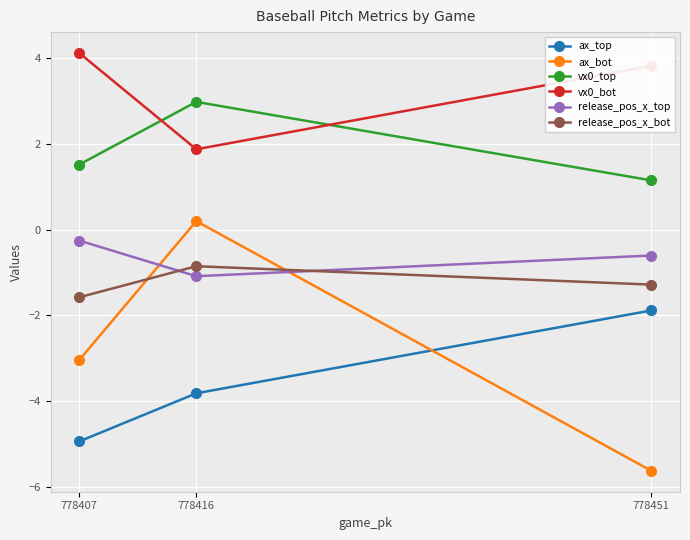

What is the smallest value displayed?

-5.6